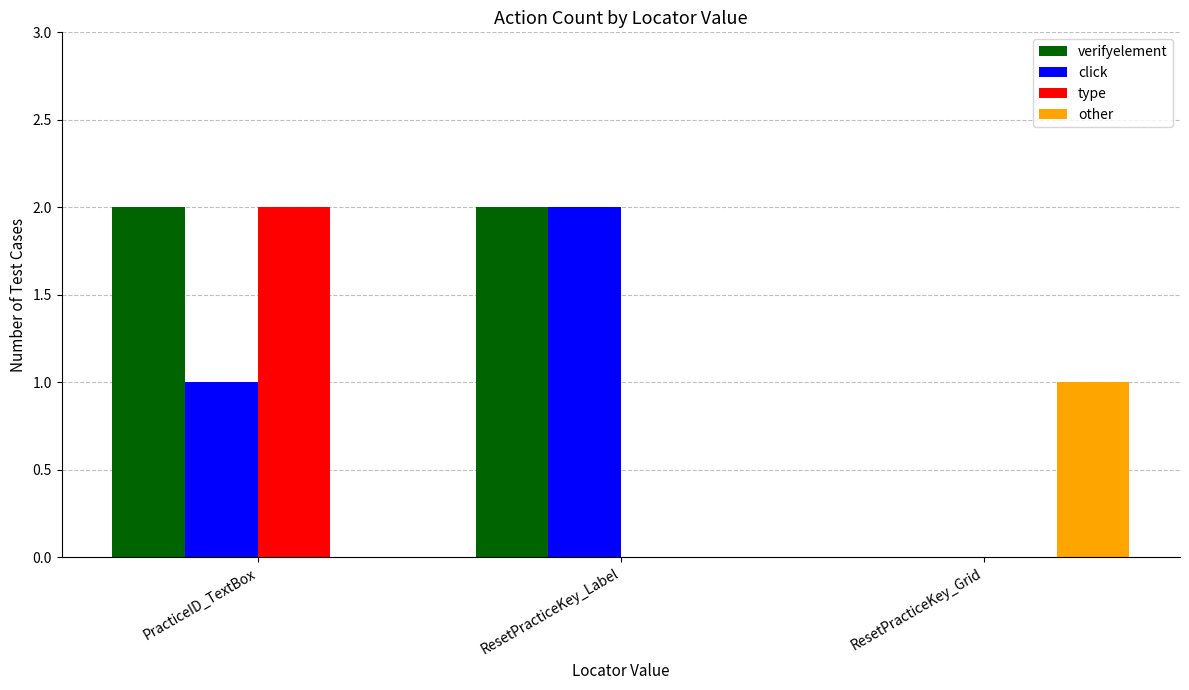

How many click values are between 0 and 2?

3